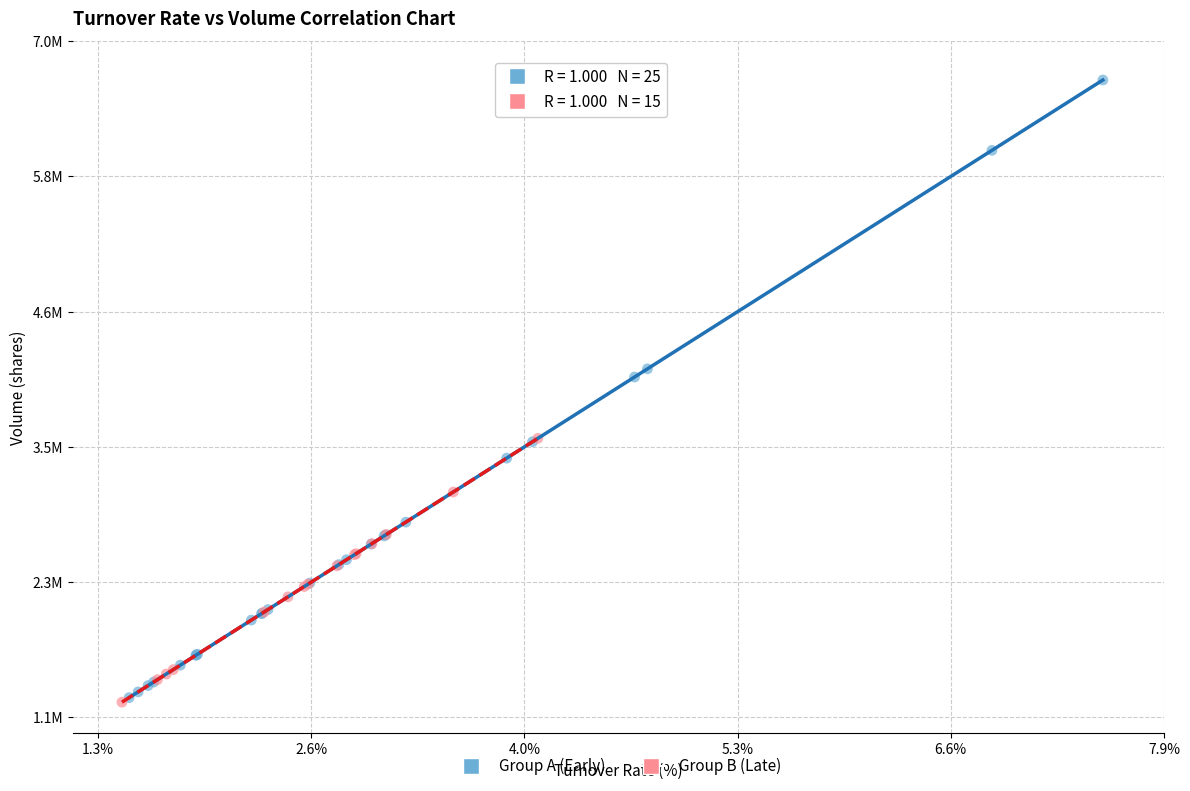

Which series has the widest spread of Y values?

Group A (Early)